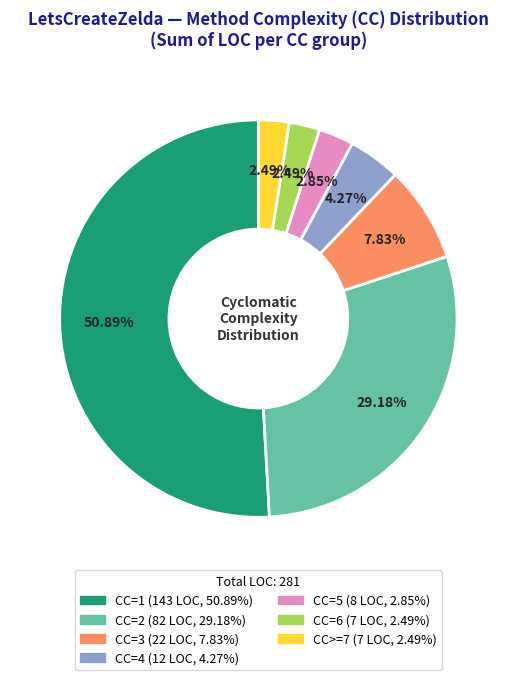

Is CC>=7 the majority of the pie?

No